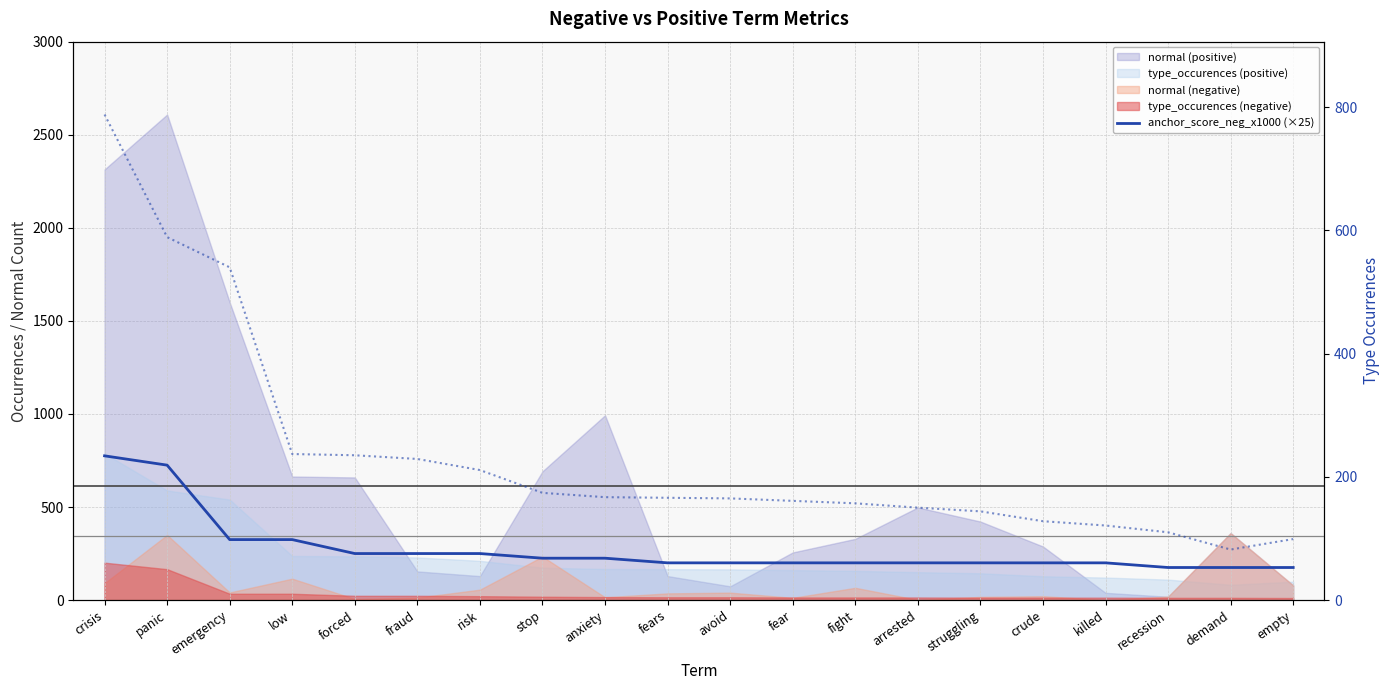

True or false: the data shows 147 at stop.

False